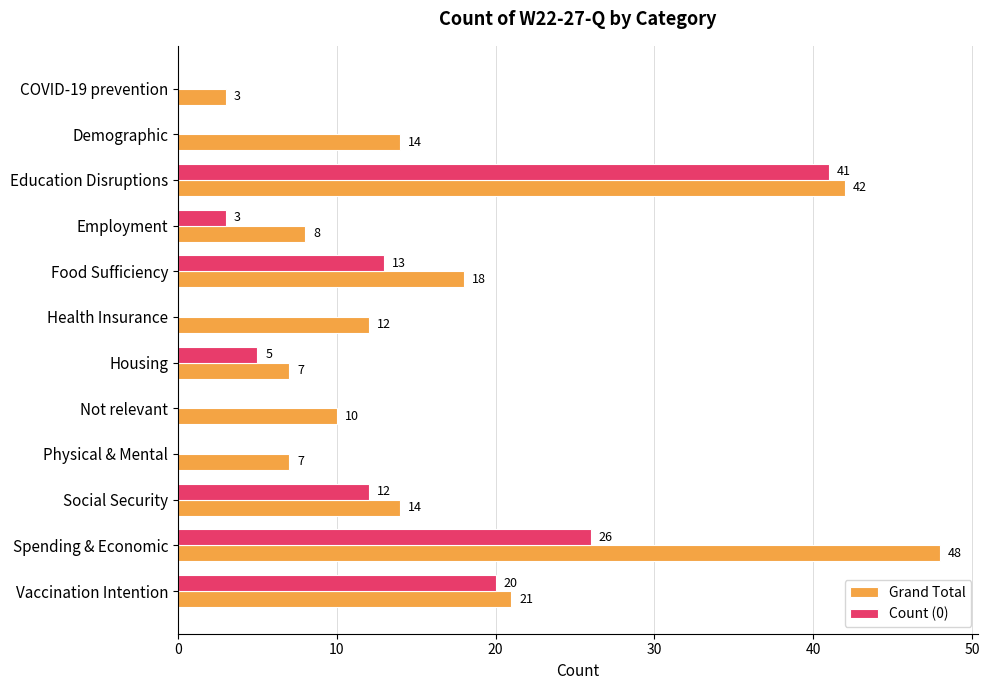

Between Employment and Housing, which series saw the biggest shift?

Count (0)